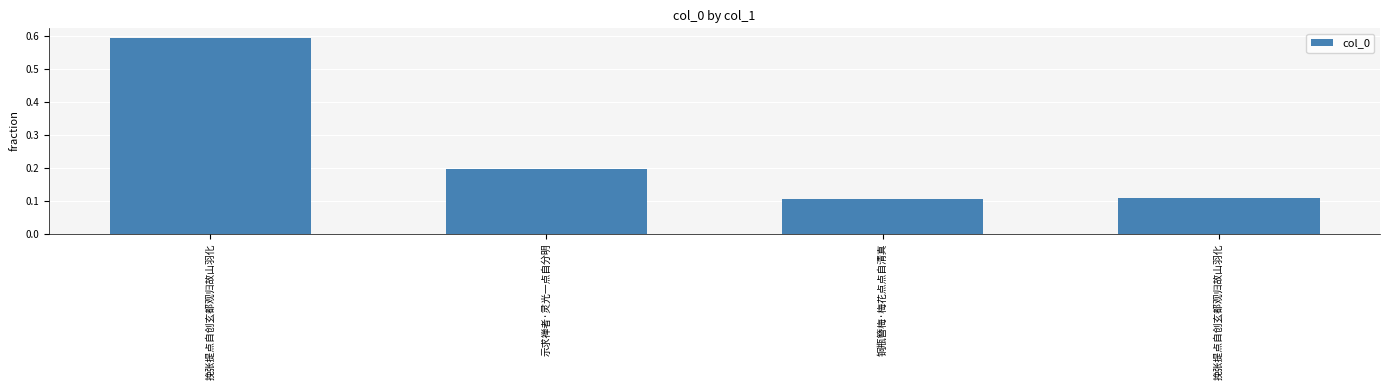

What is the approximate value at 挽张提点自创玄都观归故山羽化?

0.1